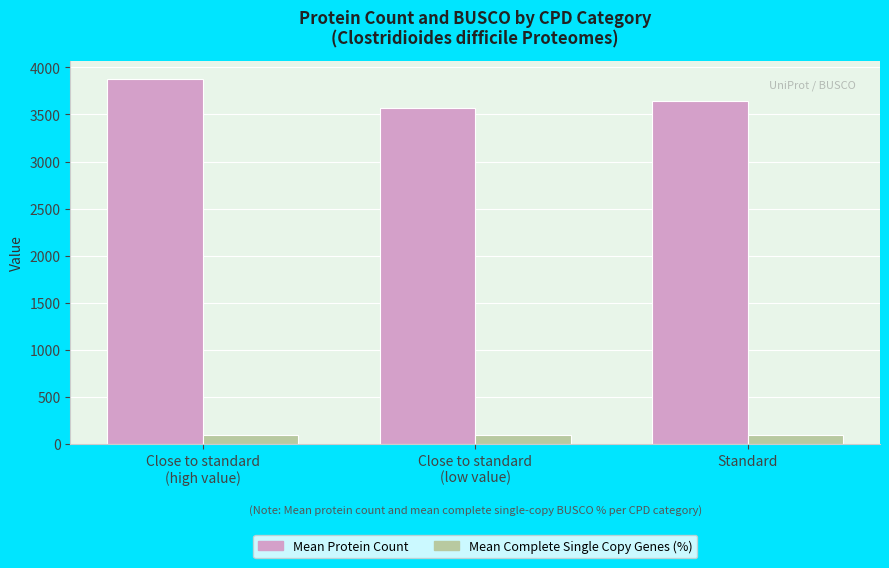

At which label is Mean Protein Count closest to 3719?

Standard